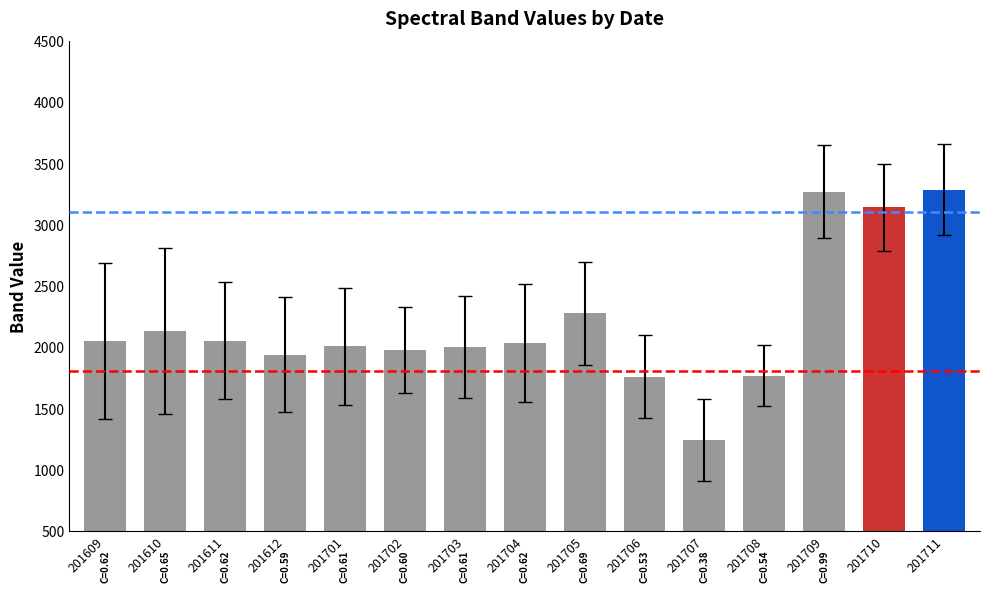

Where does the data first go above 2033?

201609